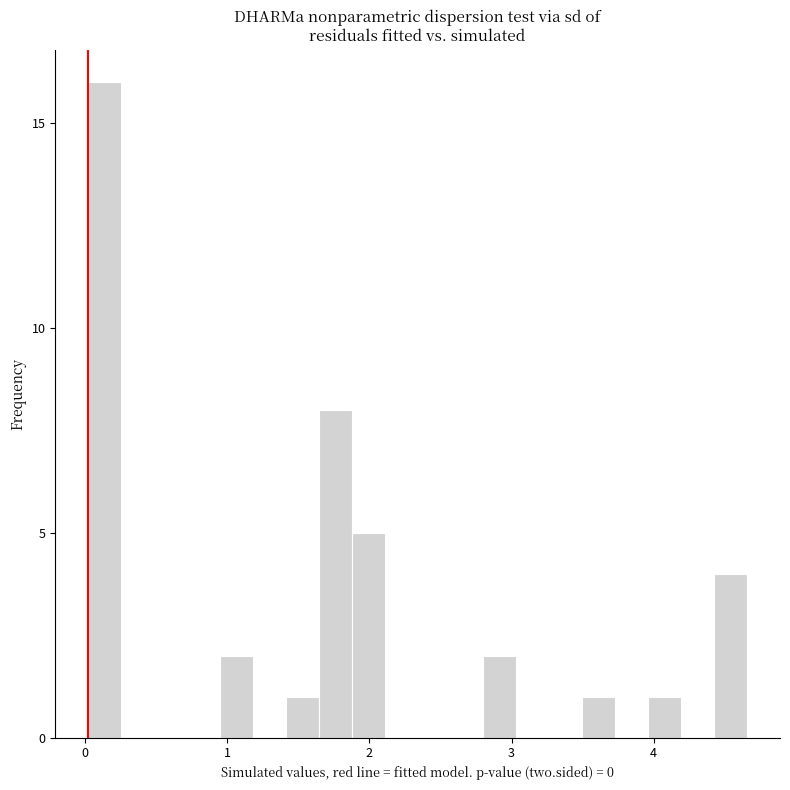

Read against the x-axis, roughly where is the centre of the tallest bar?

0.1